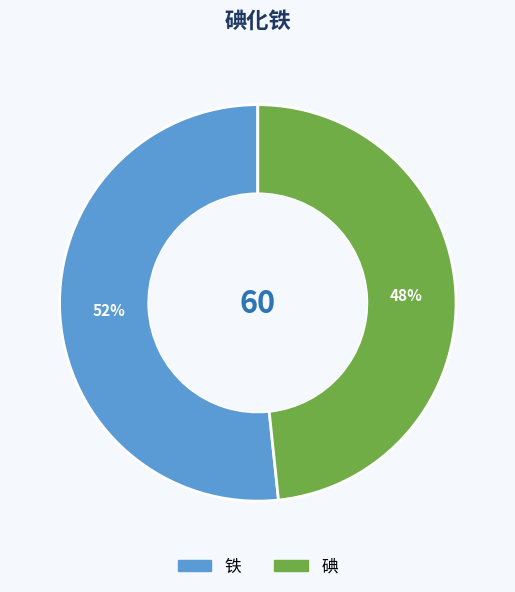

Is the sum of 碘 and 铁 greater than half?

Yes